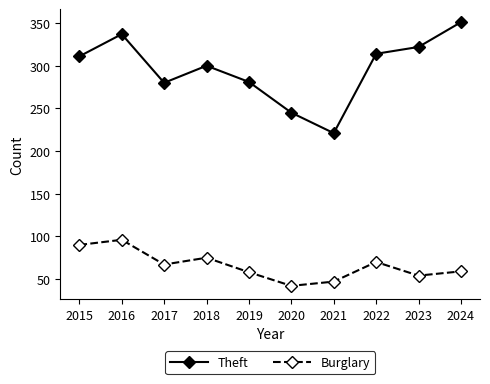

True or false: Theft has more than 1 points higher than both neighbors.

True